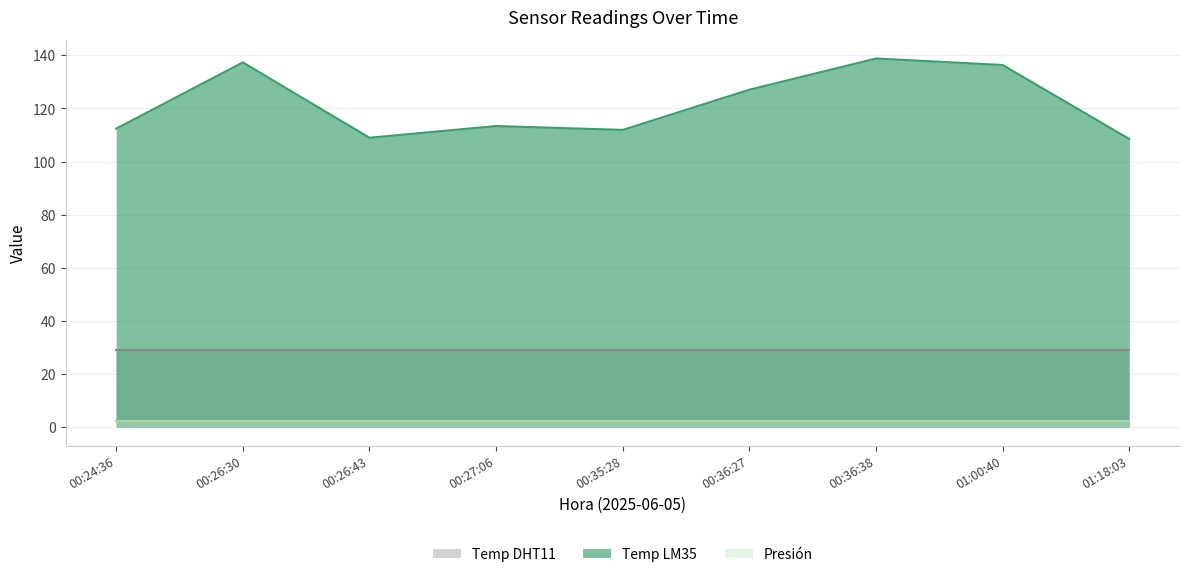

What is the sum of all Temp DHT11 values?

260.1